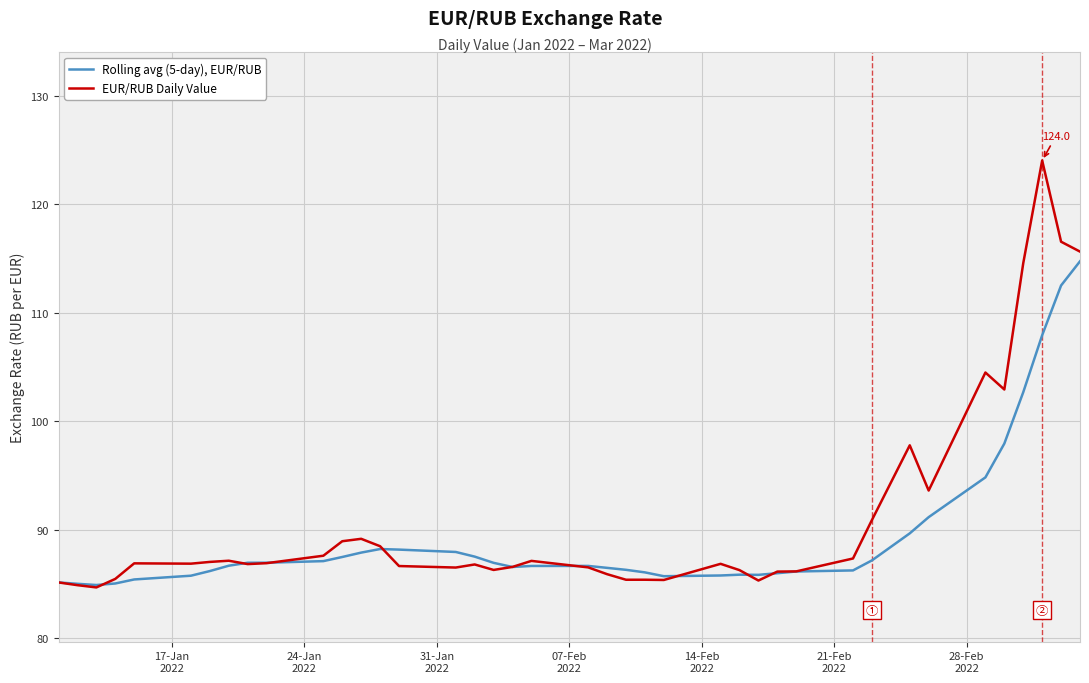

Does the chart display data point markers on the line(s)?

No